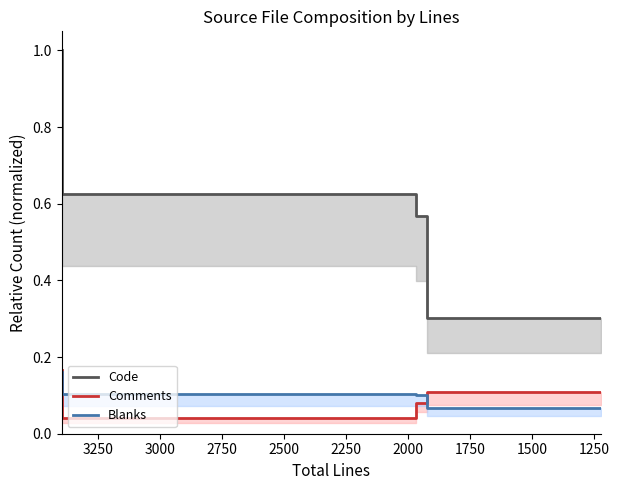

True or false: Blanks and Code intersect in this chart.

False